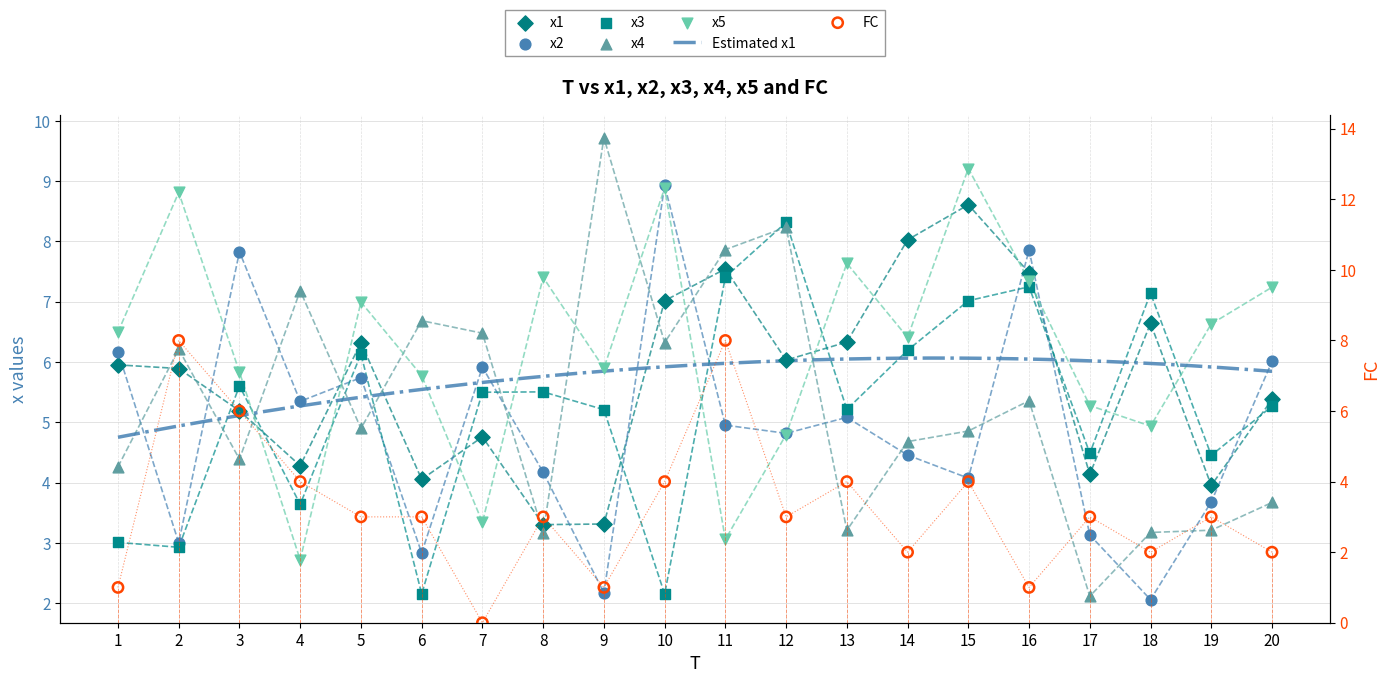

Which series has the widest spread of Y values?

FC